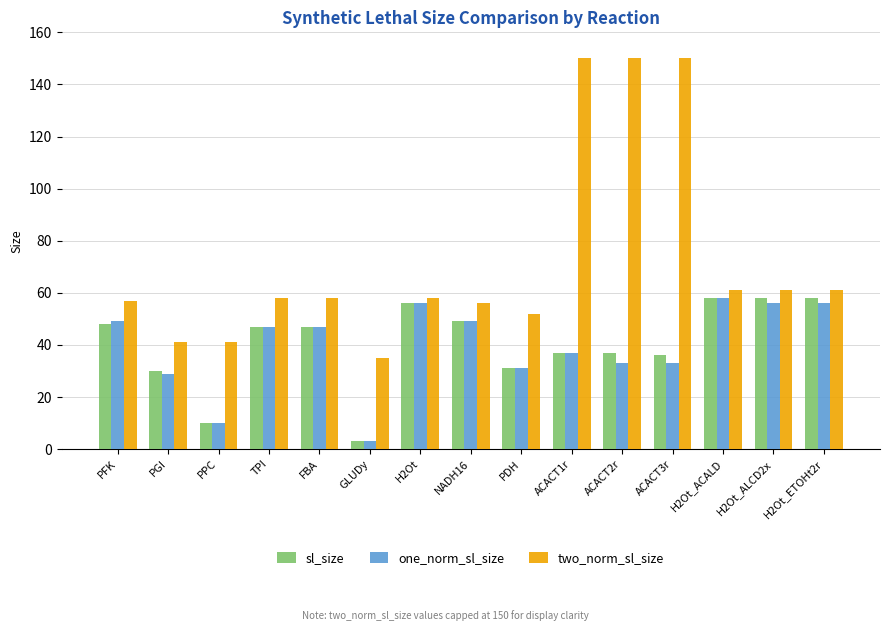

Which series has the widest spread of values?

two_norm_sl_size